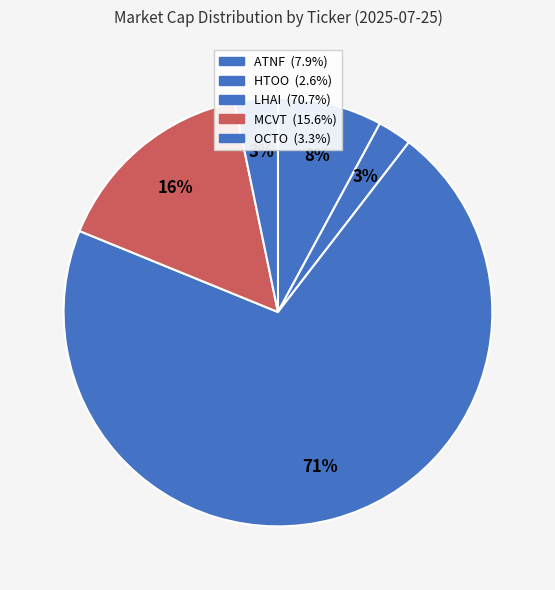

What percentage is the OCTO slice, to the nearest percent?

3%